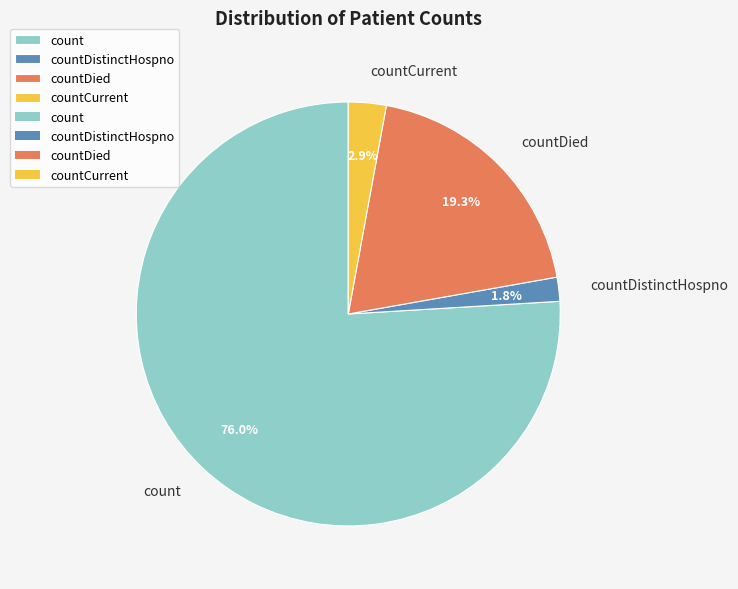

What is the majority slice?

count